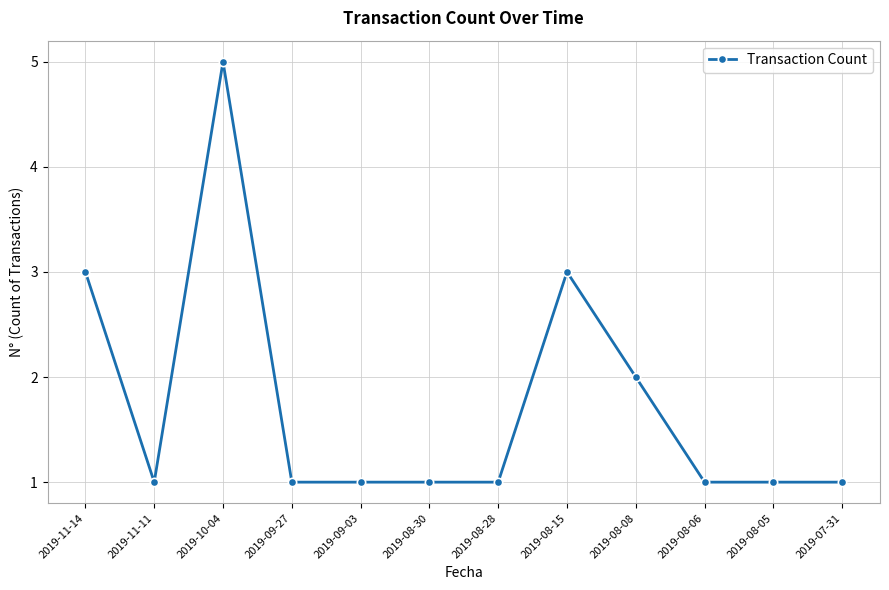

Where is the first local minimum?

2019-11-11